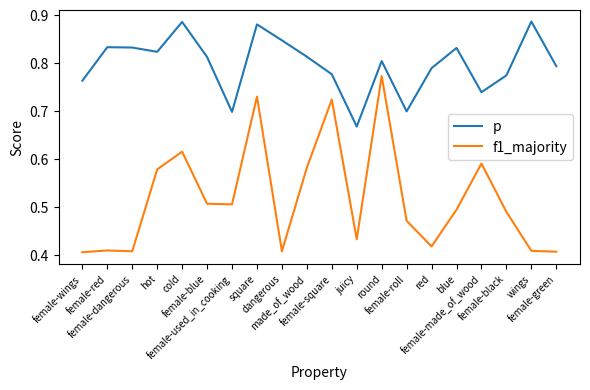

Which series has the largest total across all categories?

p